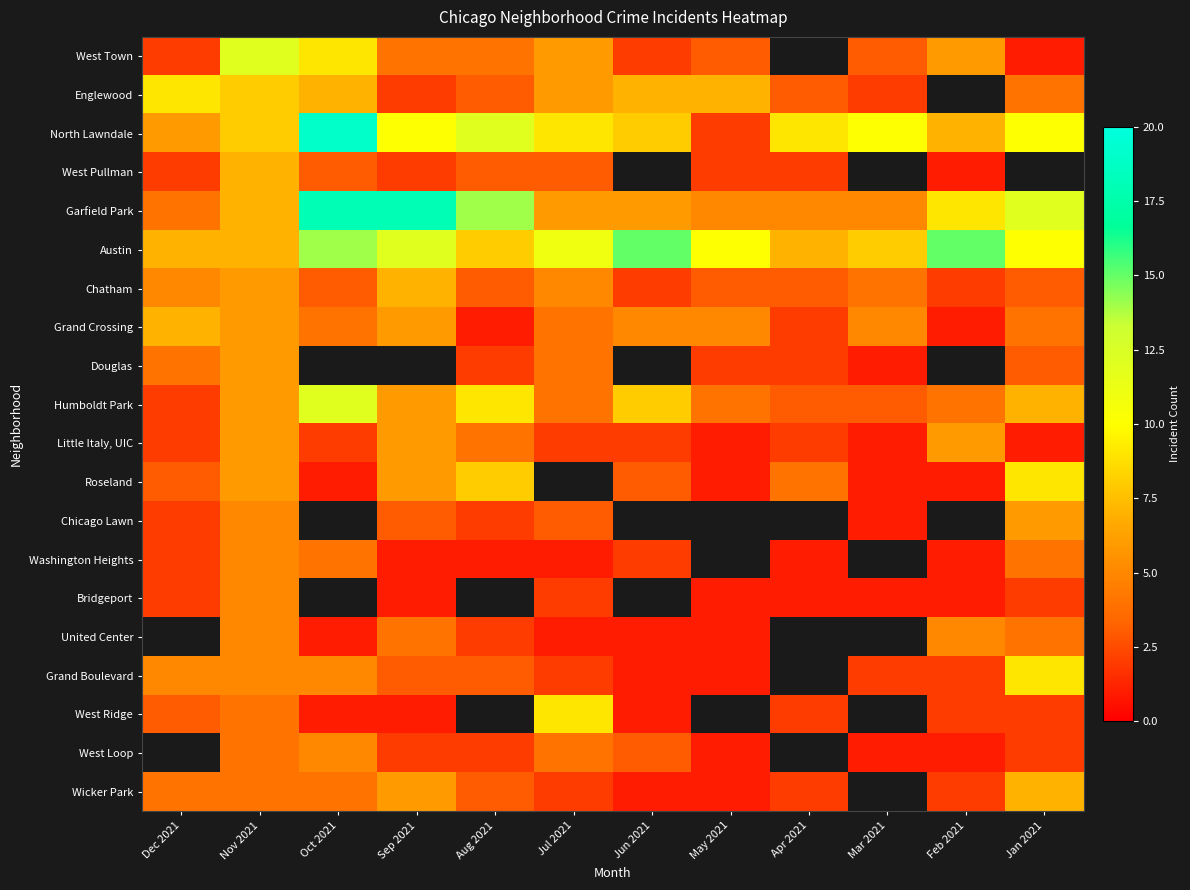

At which label is West Pullman closest to 4?

Oct 2021